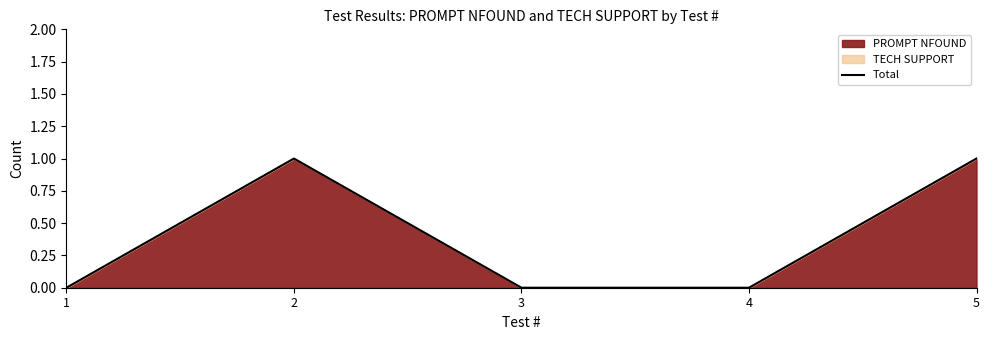

Is it true that the value at 3 is 0?

True